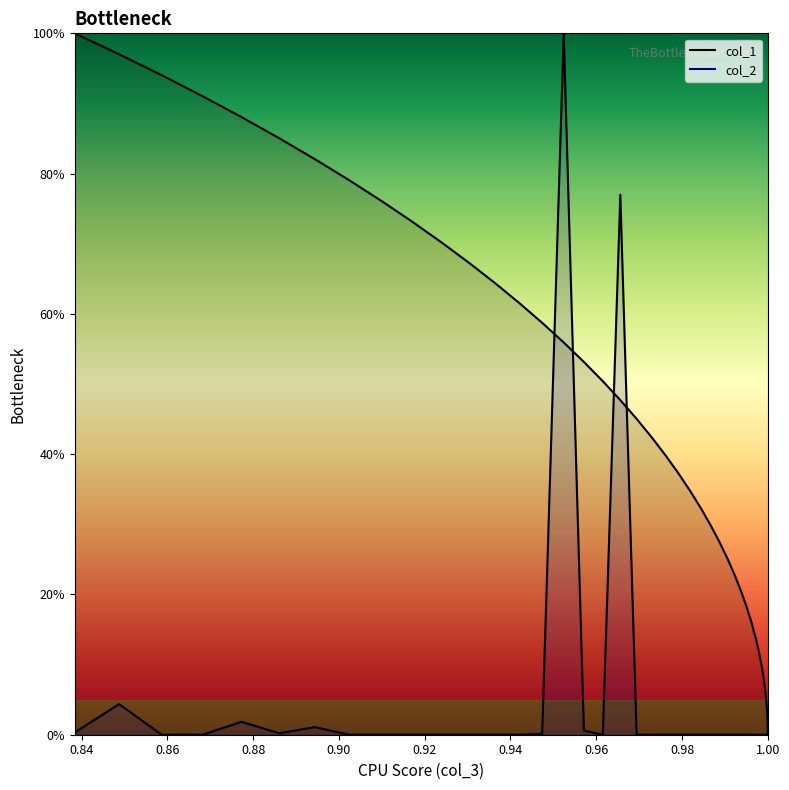

Reading left to right, what are all the values shown in this chart?

1.0	1.0	0.9	0.9	0.9	0.9	0.8	0.8	0.8	0.7	0.7	0.7	0.6	0.6	0.6	0.6	0.5	0.5	0.5	0.5	0.4	0.4	0.4	0.3	0.3	0.3	0.3	0.3	0.2	0.2	0.2	0.2	0.1	0.1	0.1	0.1	0.1	0.0	0.0	0.0